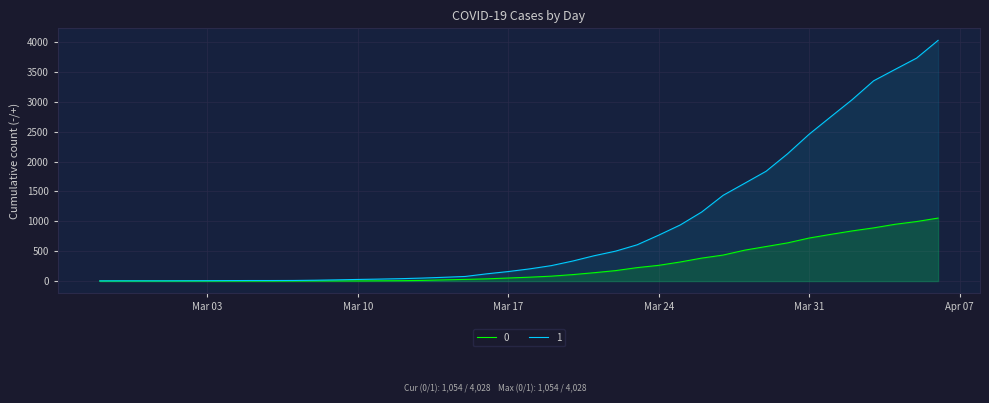

The 0 series shows 1611 at 2020-04-06. True or false?

False